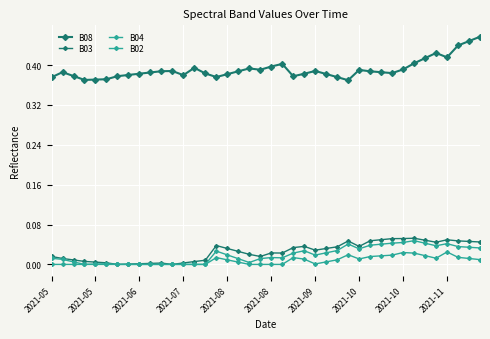

How many interior local peaks does the B08 series have?

8